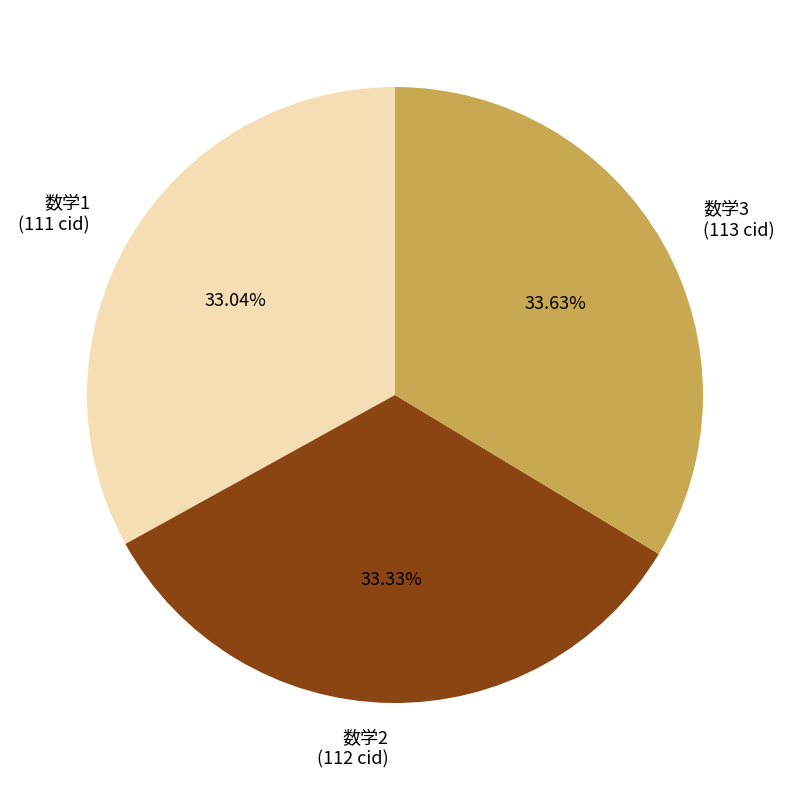

What percentage is the 数学2 slice, to the nearest percent?

33%